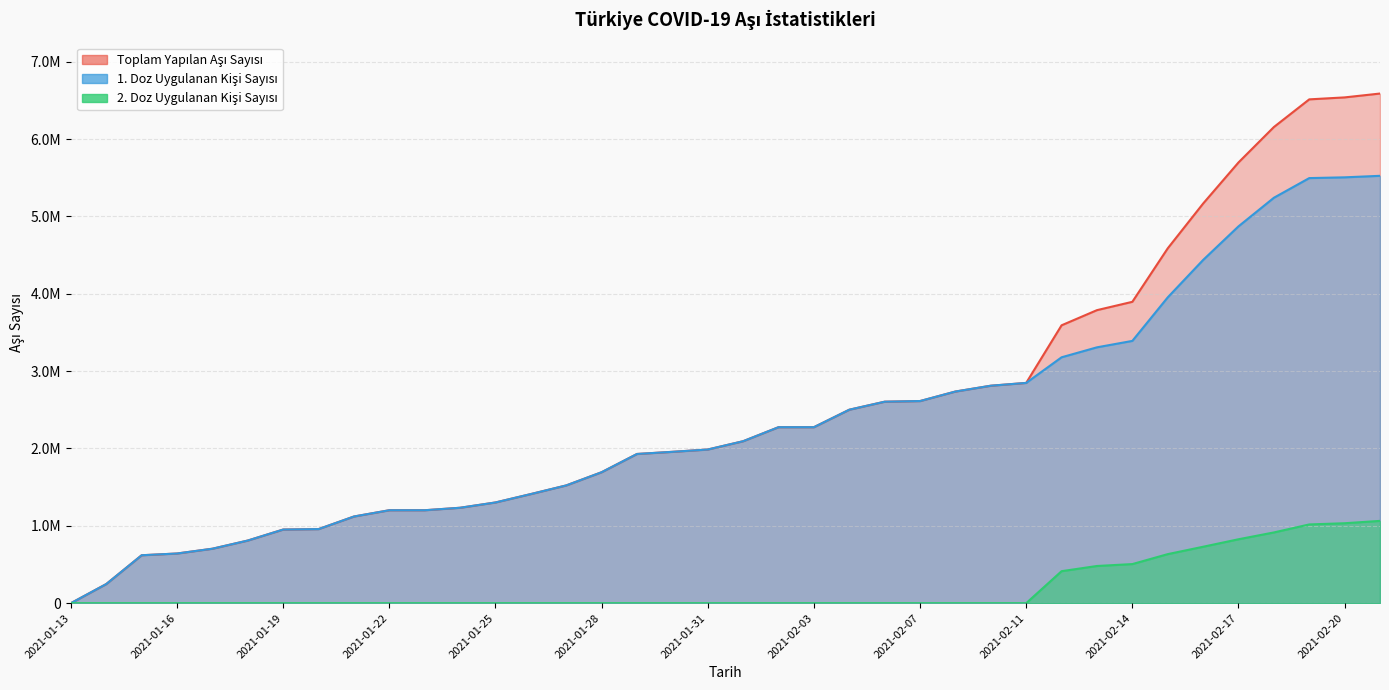

At which label is Toplam Yapilan Asi Sayisi closest to 3293959?

2021-02-12